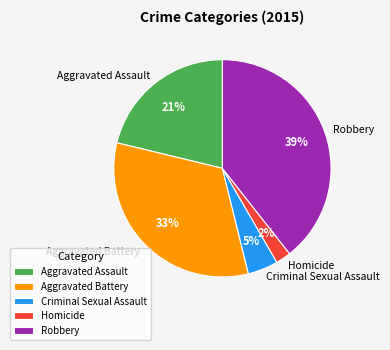

To the nearest percent, what is the difference between the largest and smallest slice percentages?

37%